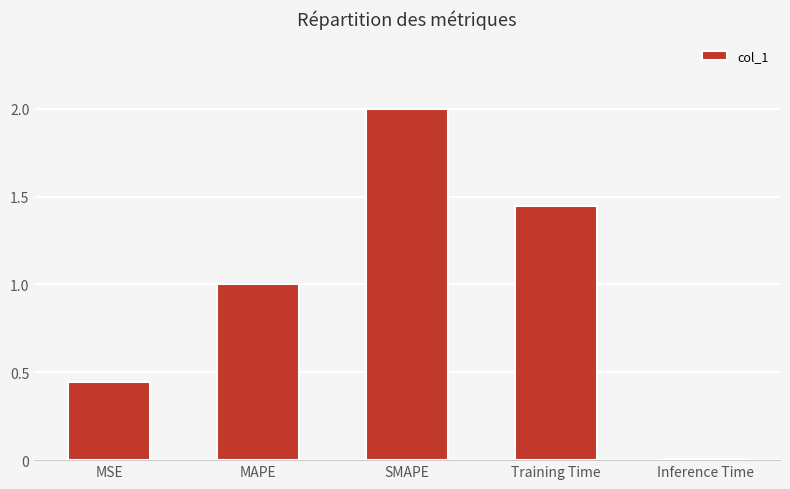

Rank the categories by value from lowest to highest.

Inference Time, MSE, MAPE, Training Time, SMAPE